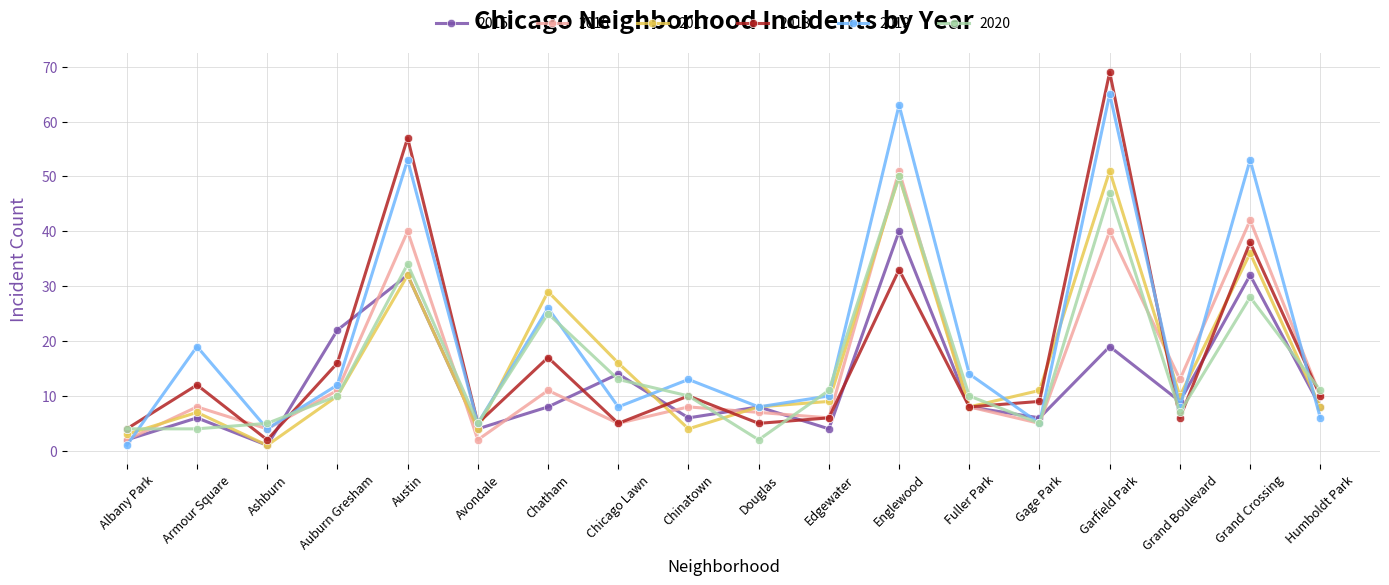

True or false: 2019 has more than 1 points higher than both neighbors.

True